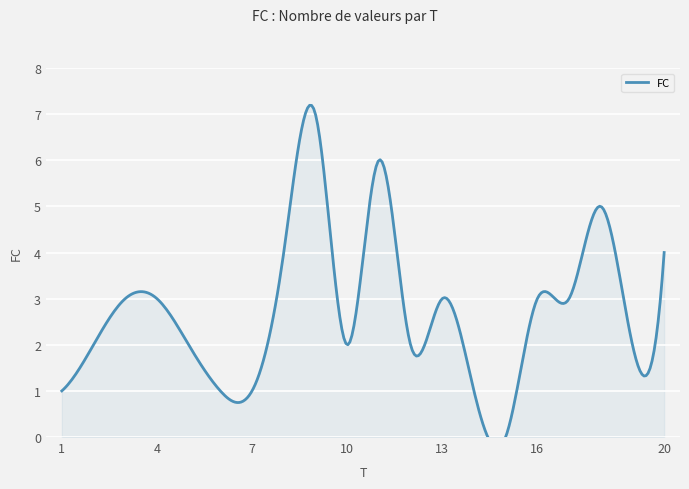

Reading left to right, what are all the values shown in this chart?

1	2	3	3	2	1	1	4	7	2	6	2	3	1	0	3	3	5	2	4